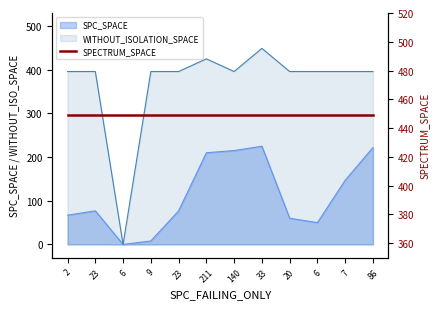

Rank the categories by WITHOUT_ISOLATION_SPACE value from lowest to highest.

6, 2, 23, 9, 23, 140, 20, 6, 7, 86, 211, 33